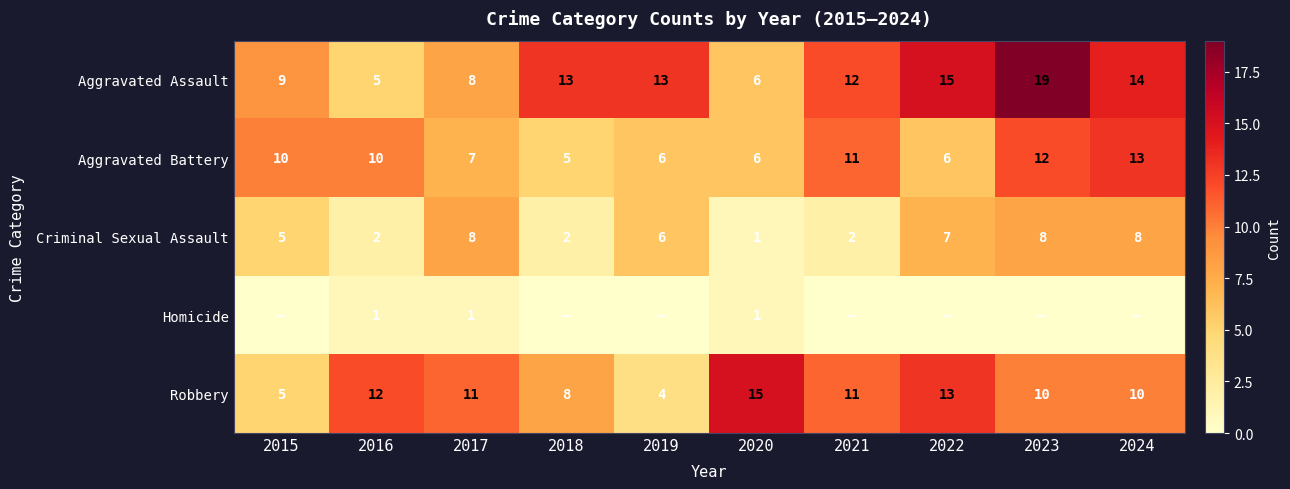

The Robbery series shows 10 at 2024. True or false?

True